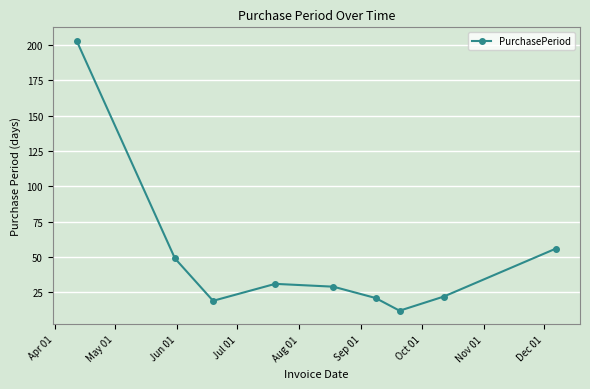

How many interior local peaks (higher than both neighbors) does the data have?

1